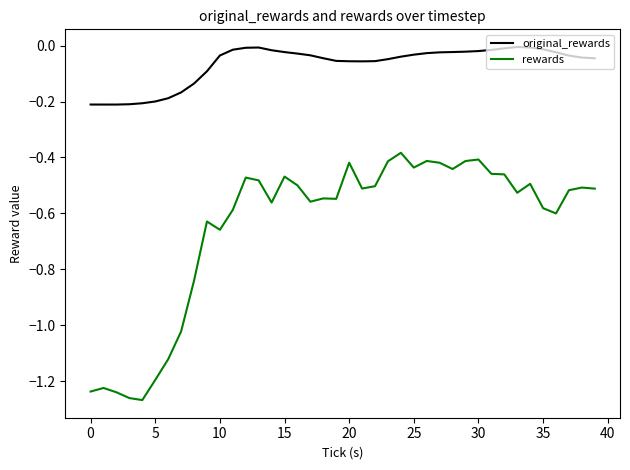

True or false: original_rewards and rewards cross at least once.

False